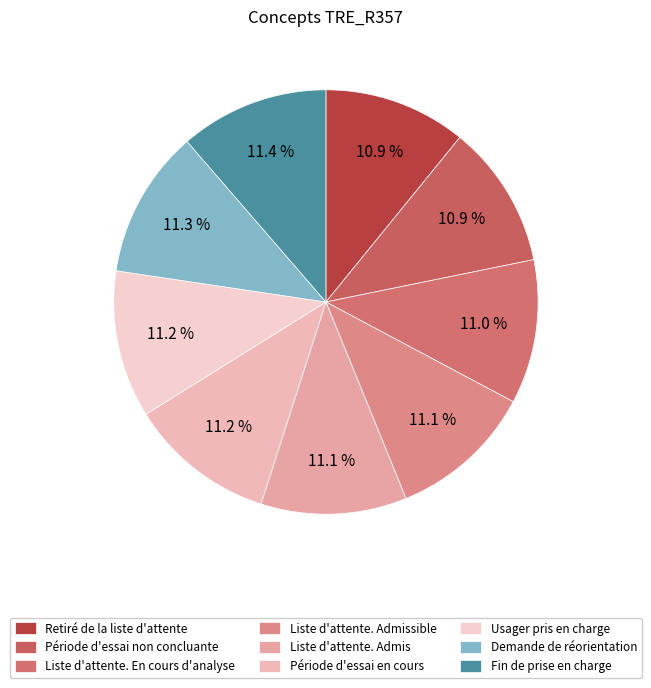

Count the number of slices in the pie.

9